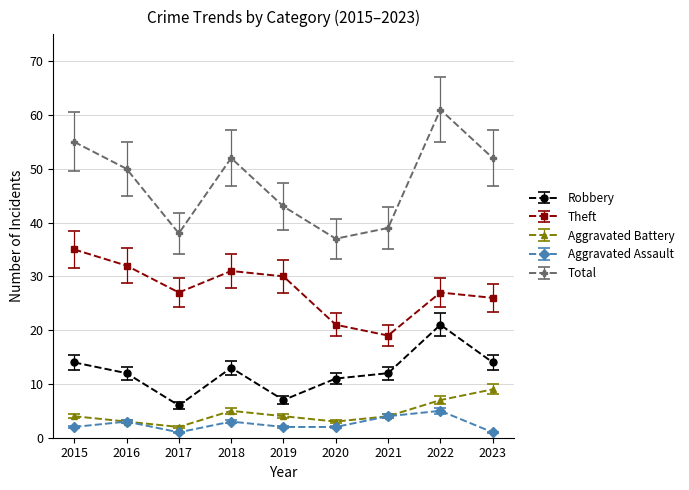

What value does the Aggravated Battery series have at 2018?

5